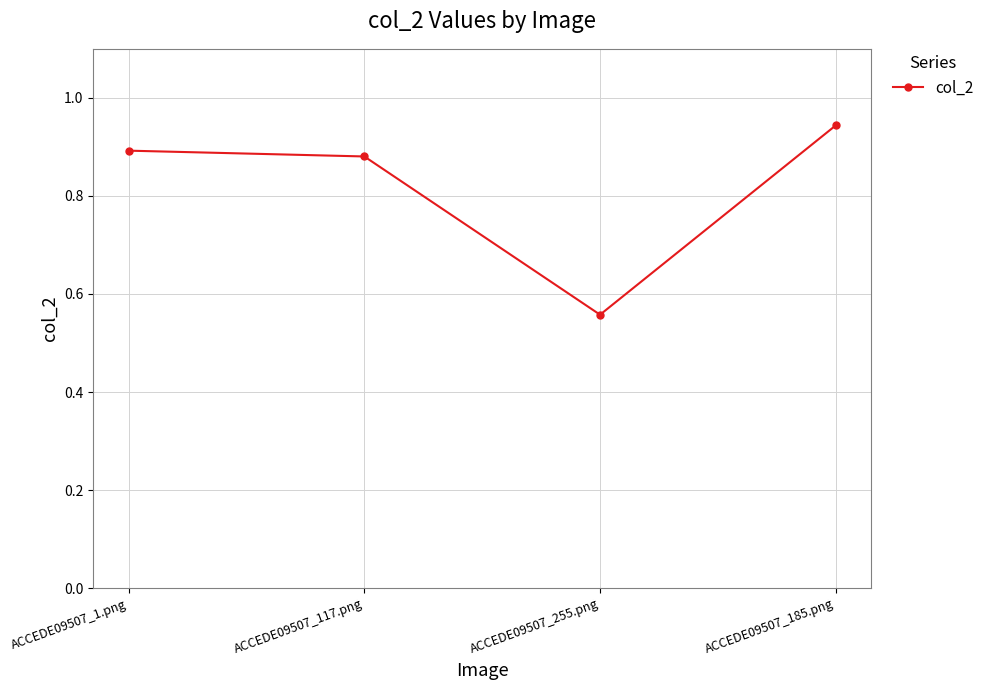

What is the difference between the second highest and minimum values?

0.3